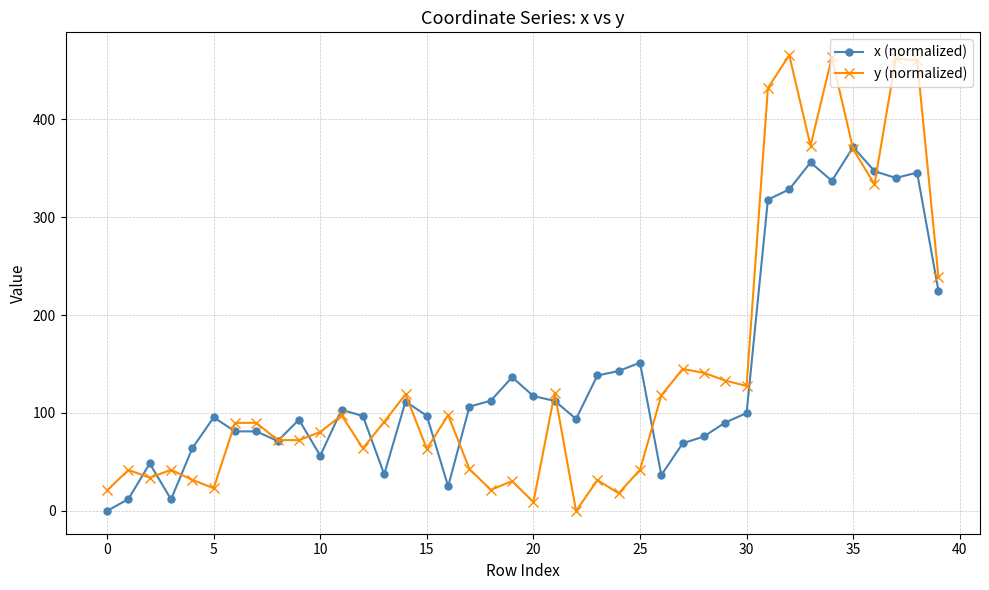

What is the value of the y (normalized) point at the 7th from the left?

89.9